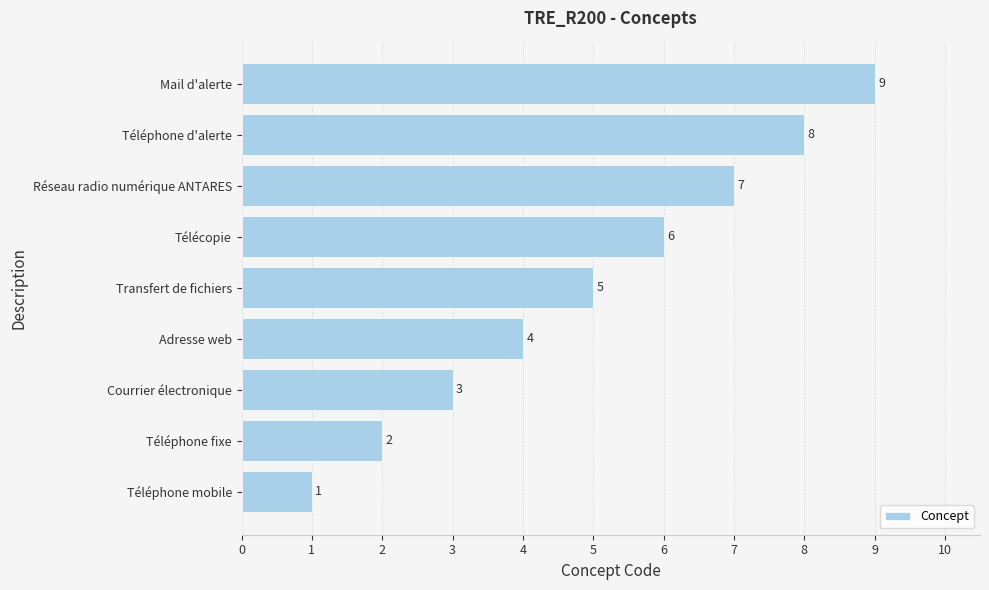

Which has a higher value, Téléphone fixe or Téléphone d'alerte?

Téléphone d'alerte